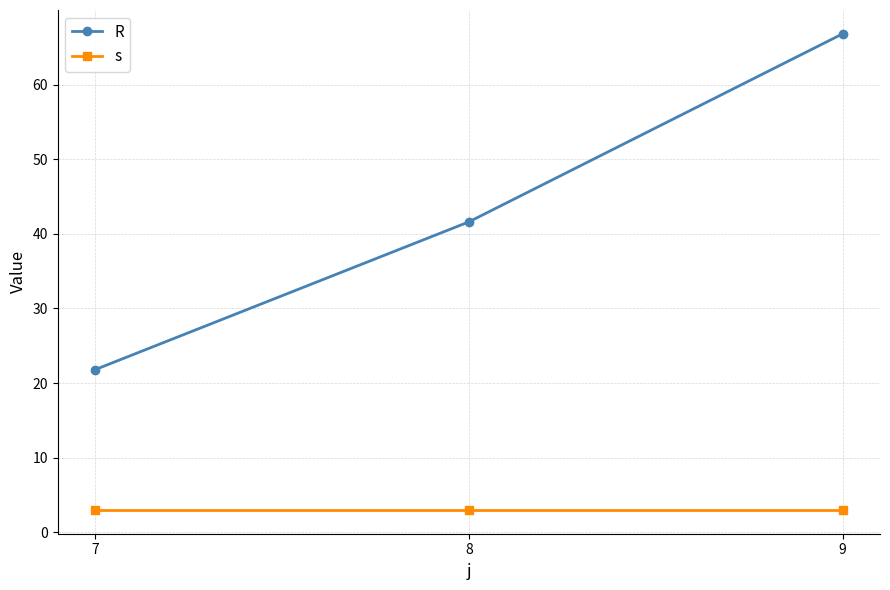

Reading left to right, extract all data points from this chart.

R: 21.8	41.6	66.8
s: 3.0	3.0	3.0